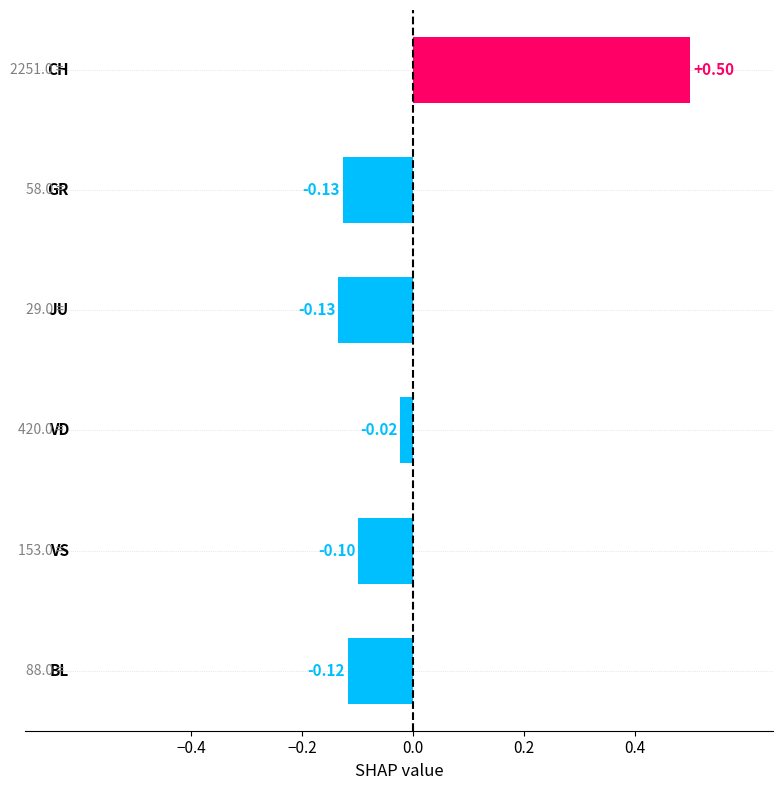

What is the difference between the maximum and minimum values?

0.6